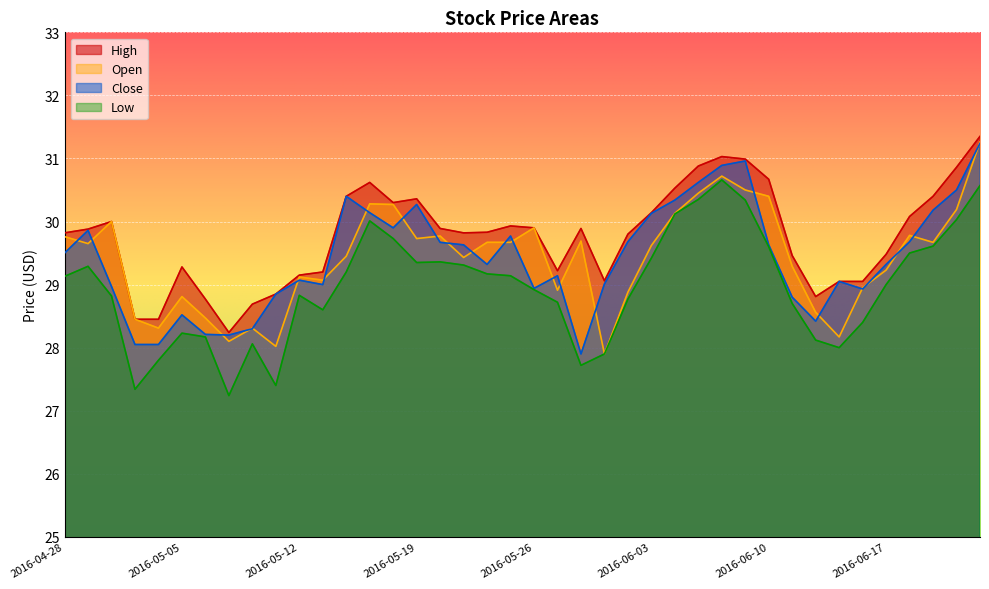

Is the value of Low at 2016-05-02 greater than the value of Close at 2016-05-17?

No